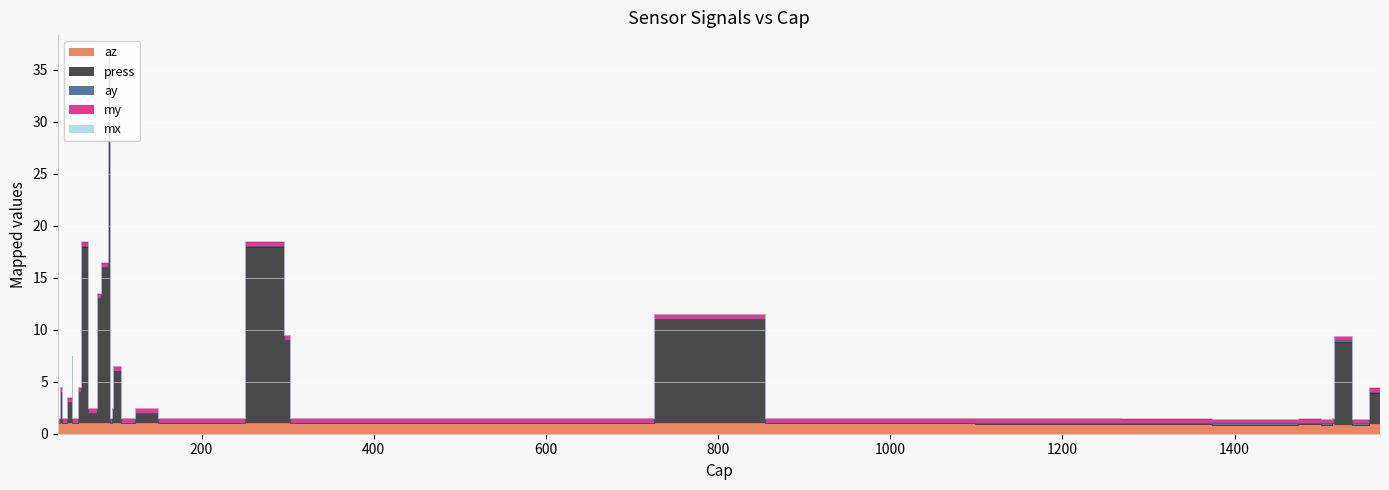

What is the value of the mx point at the 4th from the left?

0.1